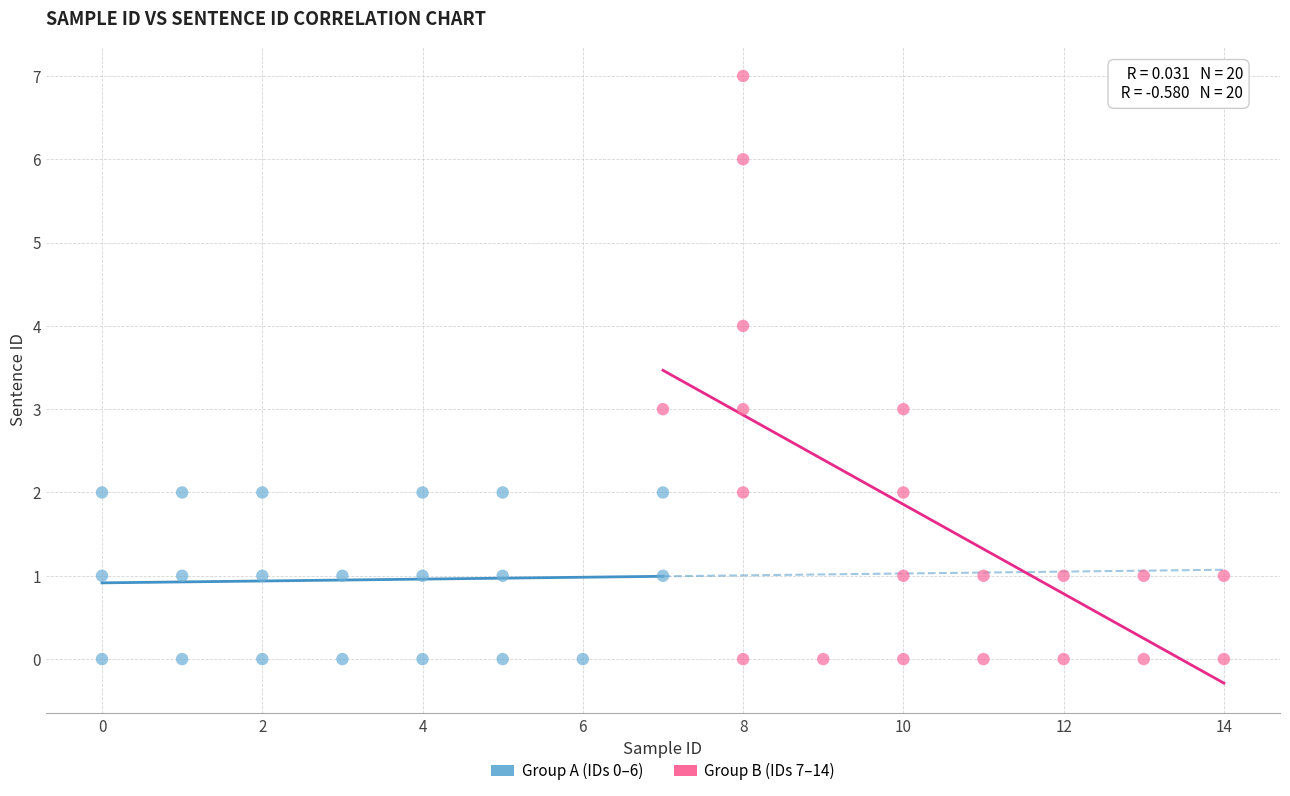

Which series contains the highest Y value?

Group B (IDs 7–14)